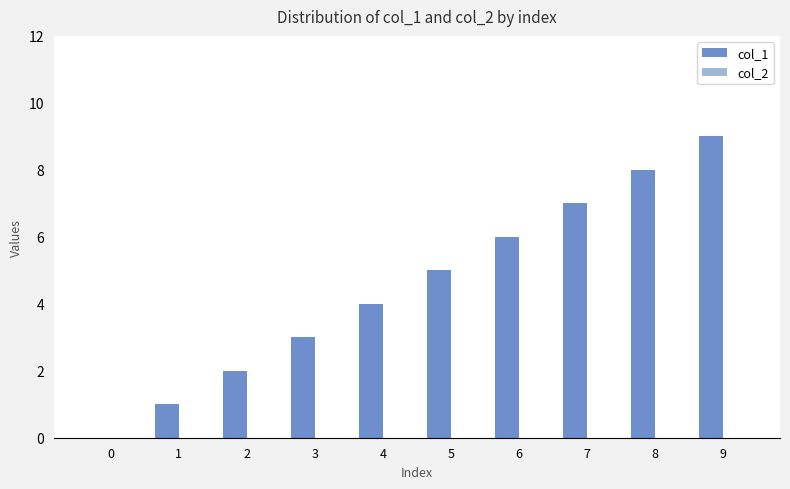

What is the greatest value displayed?

9